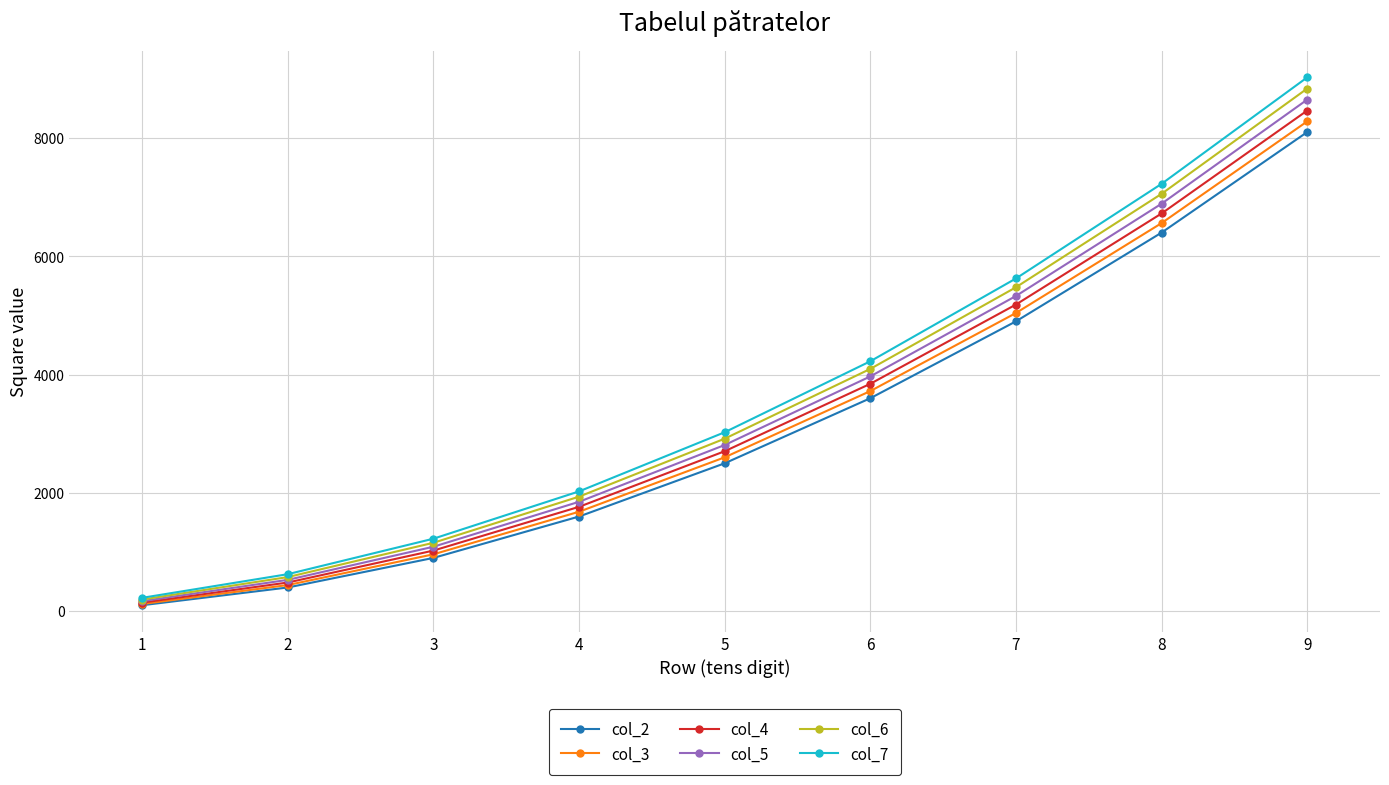

What is the difference between the maximum and second lowest values in the col_7 series?

8400